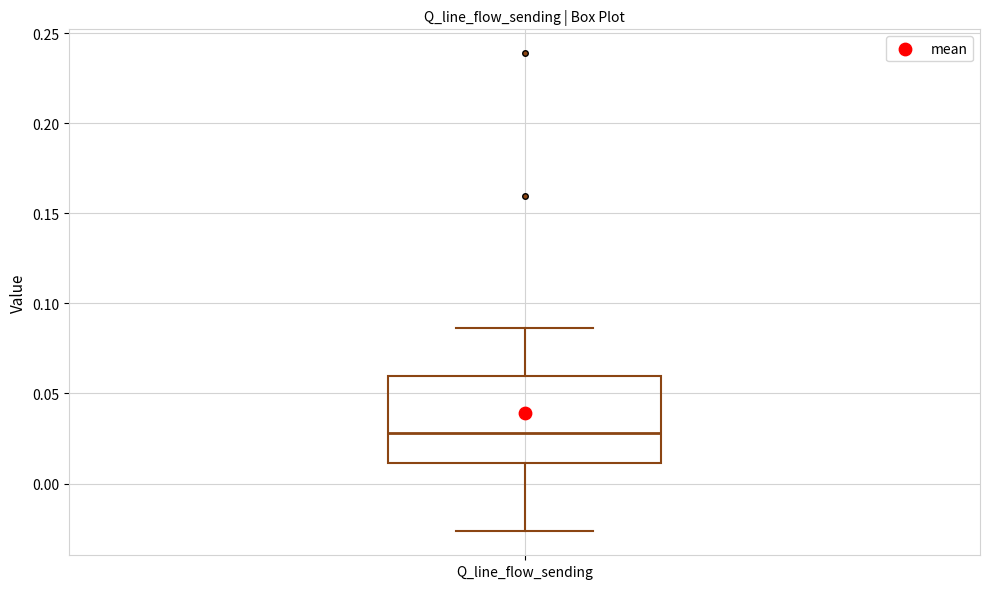

Where is the upper edge of the box for Q_line_flow_sending on the y-axis? The values are not printed on the chart, so give them approximately, as read against the axis.

0.060